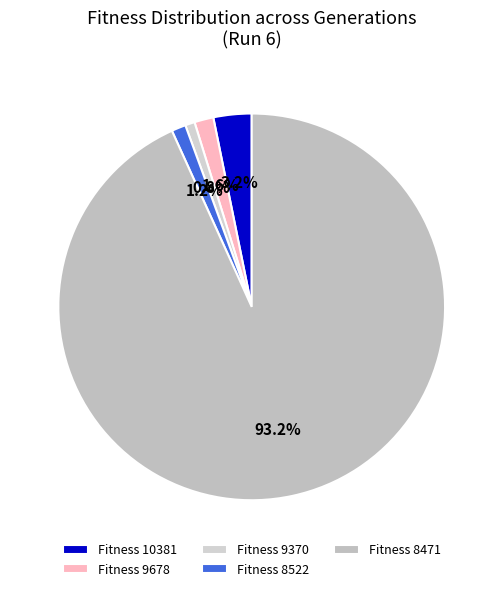

Count the number of slices in the pie.

5